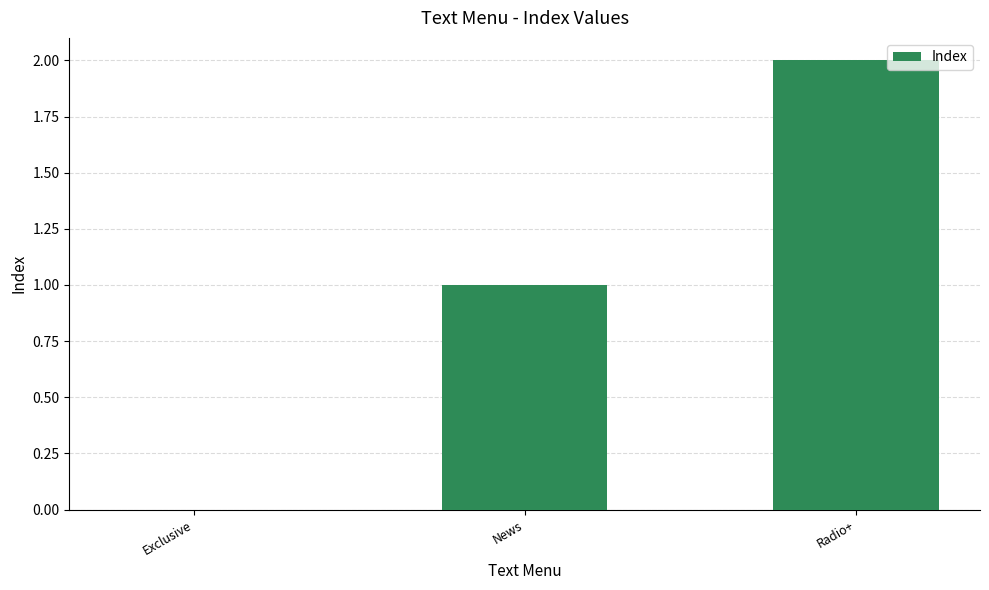

Reading left to right, list all the values displayed in this chart.

0	1	2